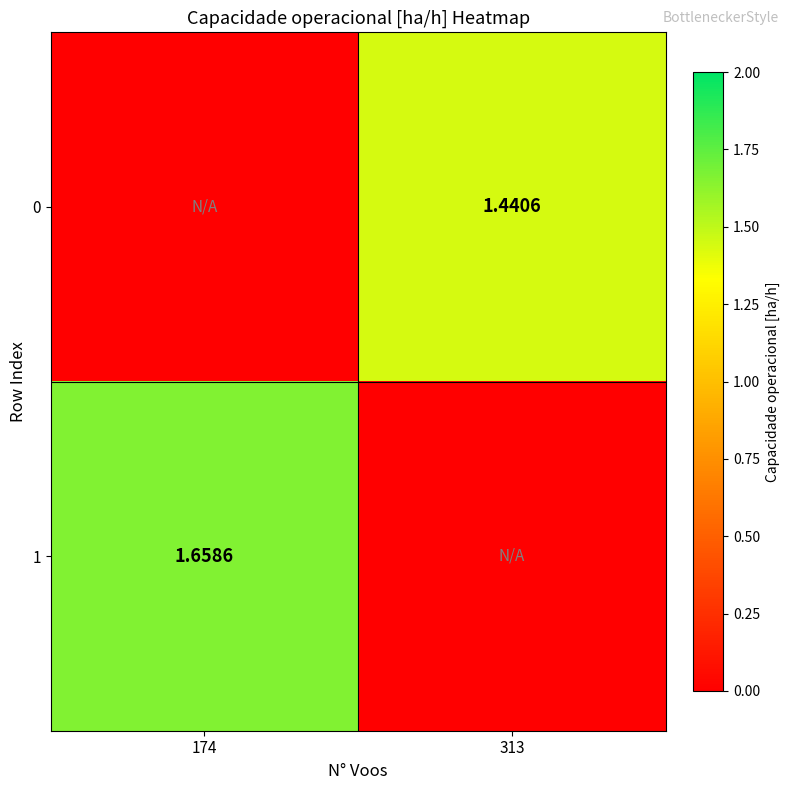

How many values in 1 are above zero?

1